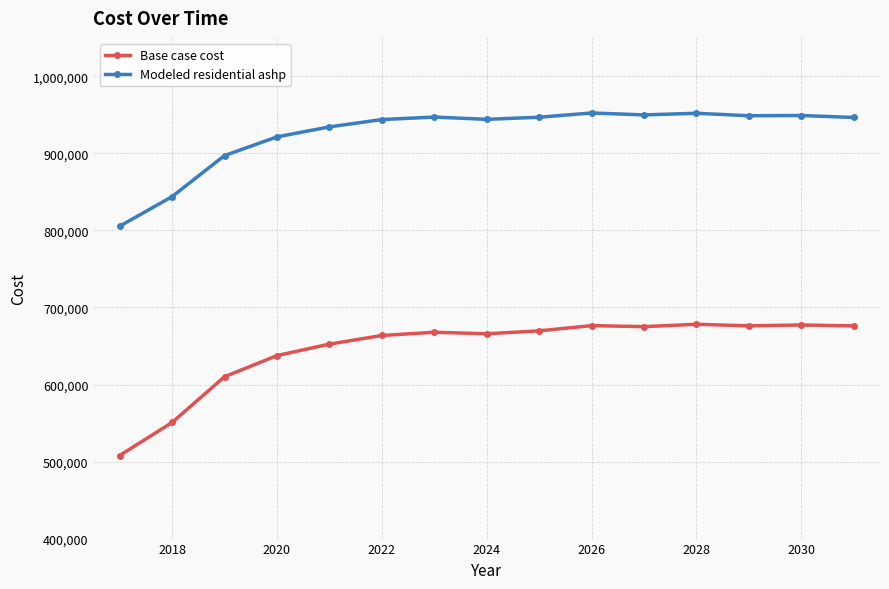

What is the greatest value displayed?

952516.4